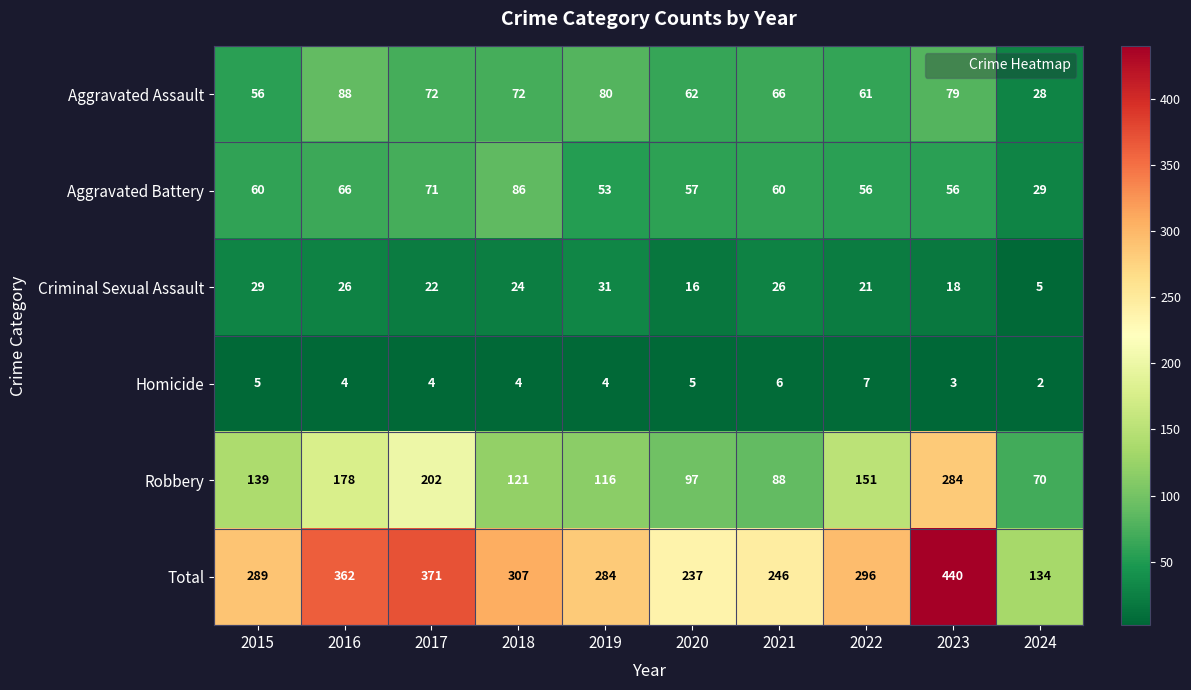

Rank the series by their maximum value, from lowest to highest.

Homicide, Criminal Sexual Assault, Aggravated Battery, Aggravated Assault, Robbery, Total